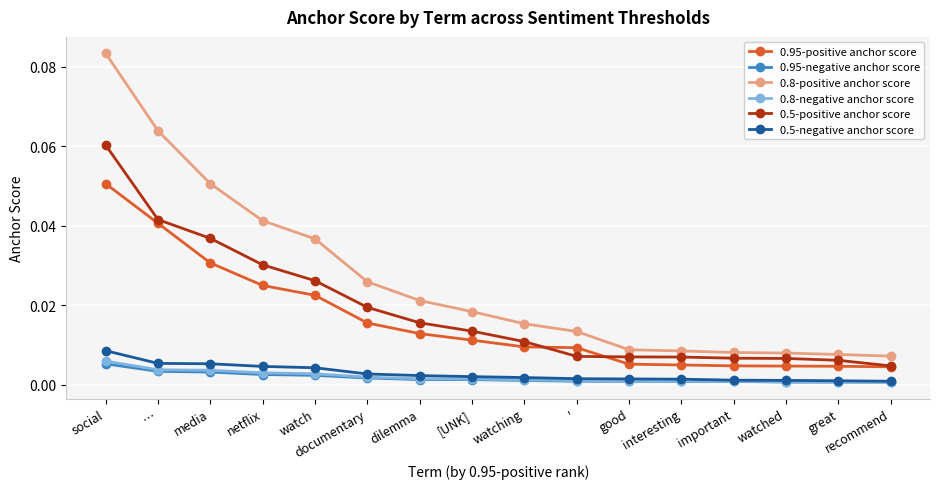

Does the chart display data point markers on the line(s)?

Yes